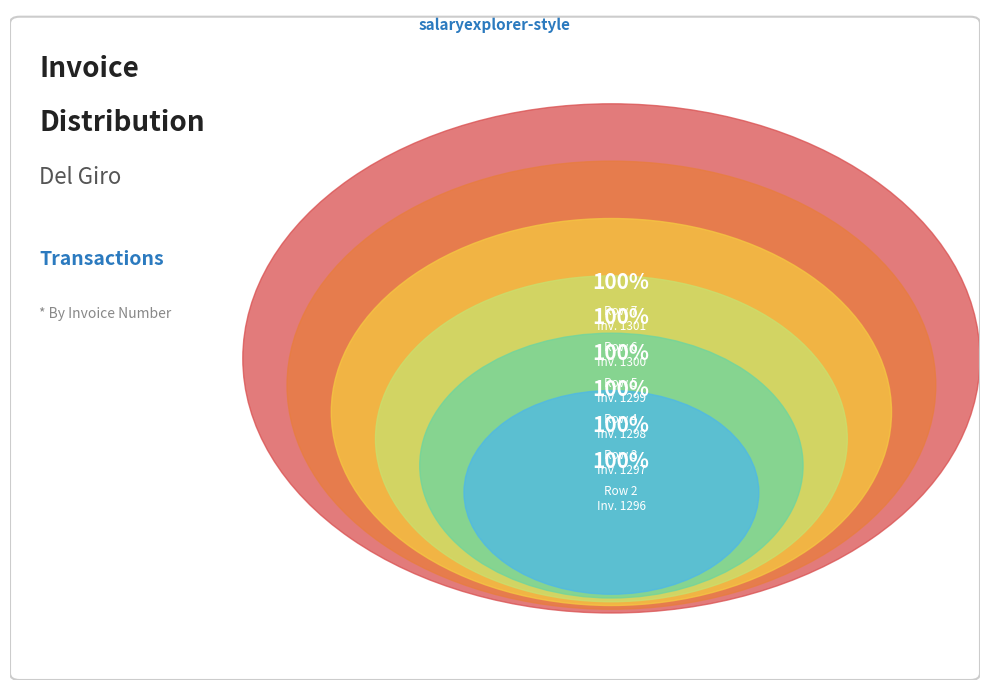

Is there a majority slice in this chart?

No